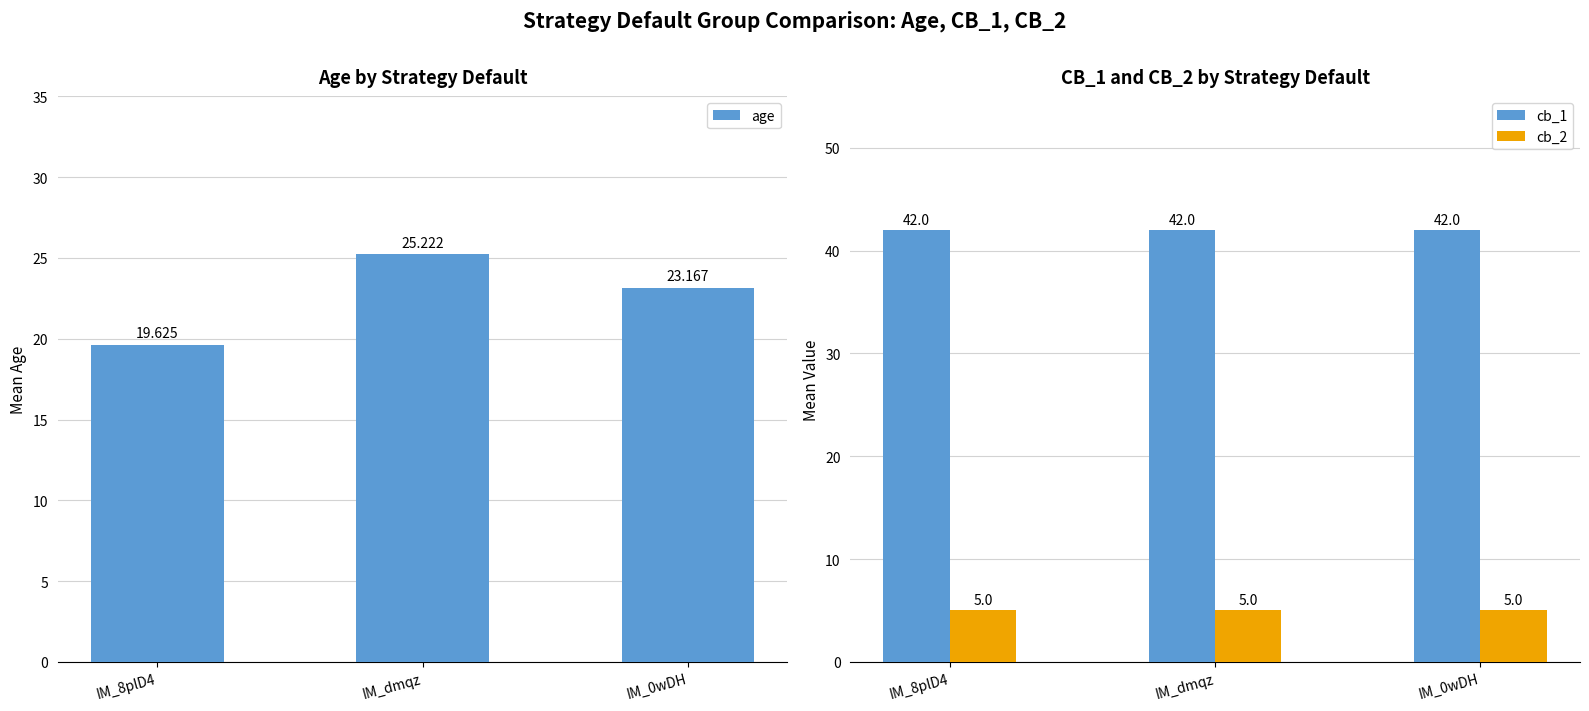

Reading right to left, extract all data points from this chart.

age: IM_0wDH=23.2	IM_dmqz=25.2	IM_8plD4=19.6
cb_1: IM_0wDH=42.0	IM_dmqz=42.0	IM_8plD4=42.0
cb_2: IM_0wDH=5.0	IM_dmqz=5.0	IM_8plD4=5.0